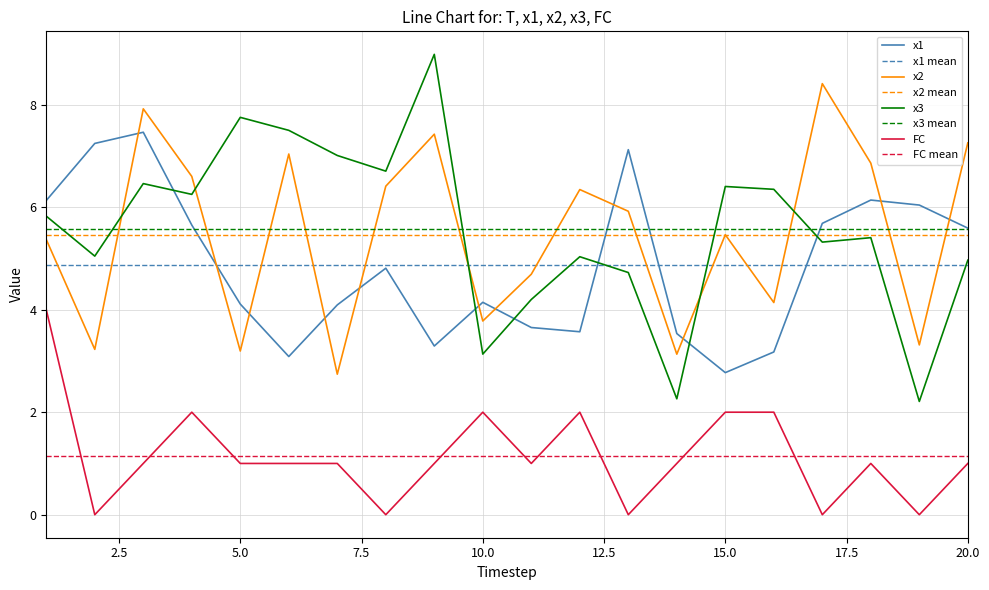

What is the value of the x3 point at the 20th from the left?

5.0